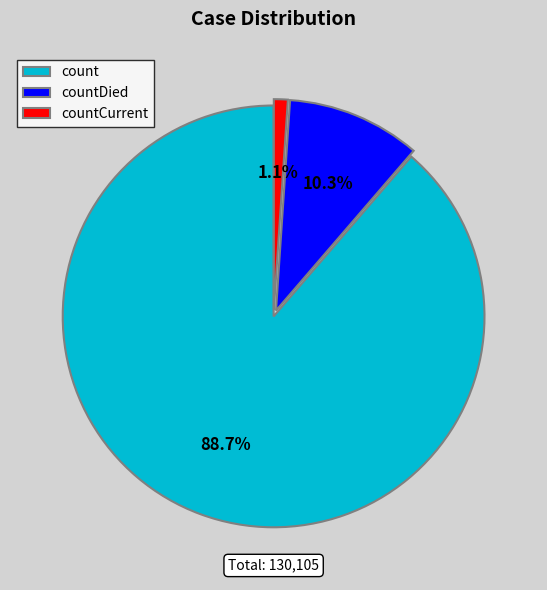

What portion of the pie excludes countCurrent?

98.9%